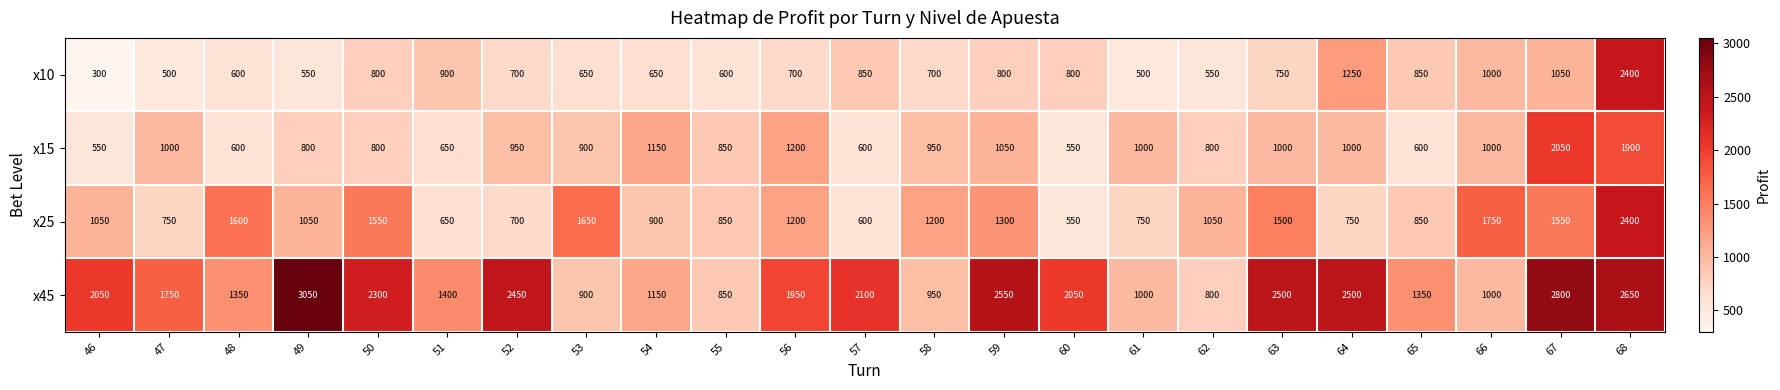

What is the spread (max minus min) of values at 68?

750